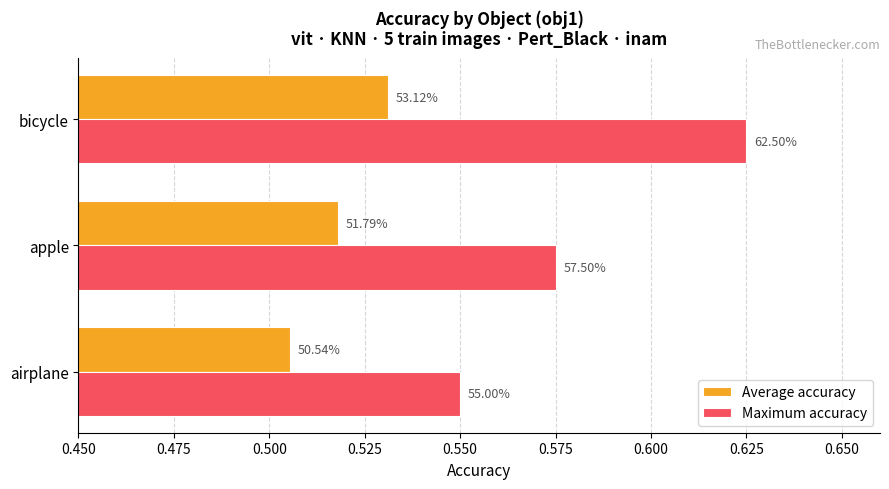

Reading right to left, transcribe all the data shown in this chart.

Average accuracy: 0.5	0.5	0.5
Maximum accuracy: 0.6	0.6	0.6